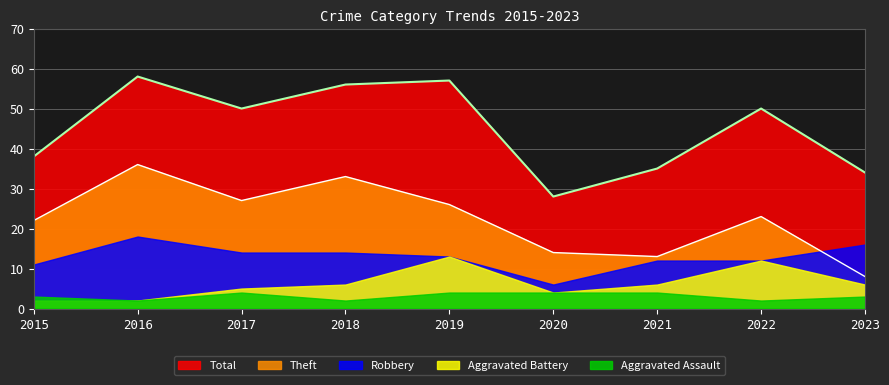

Which category has the lowest value across all series?

2016